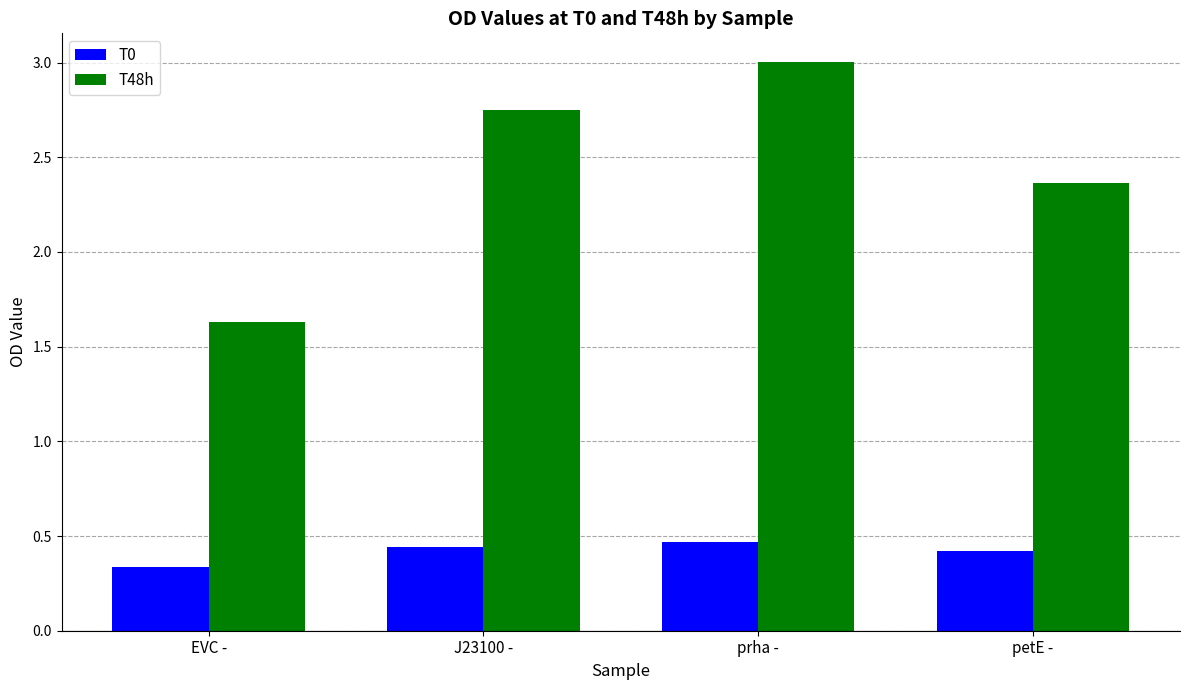

List the series in order of their peak value, highest first.

T48h, T0